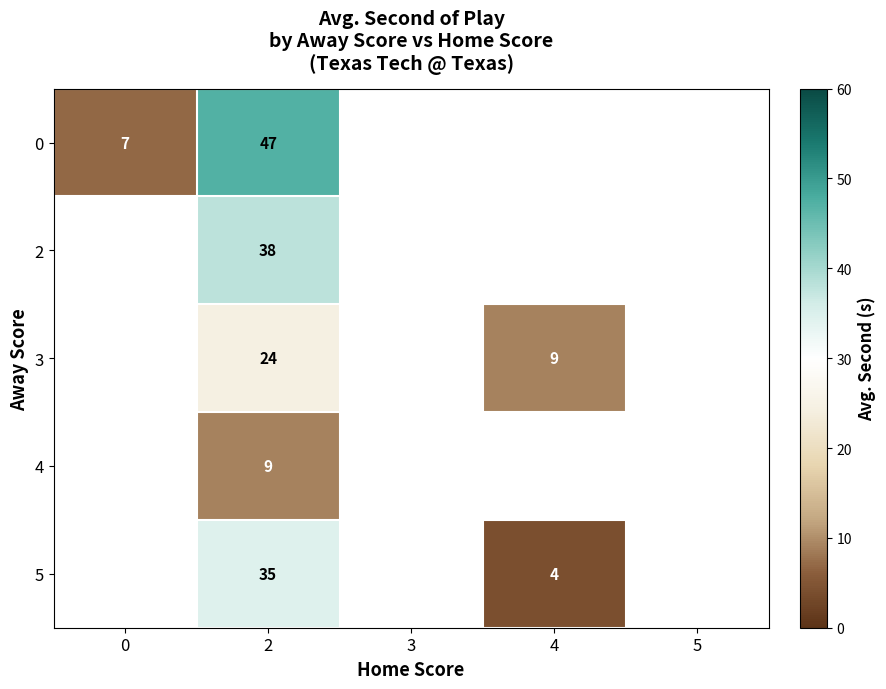

Between 4 and 3, which is larger?

3